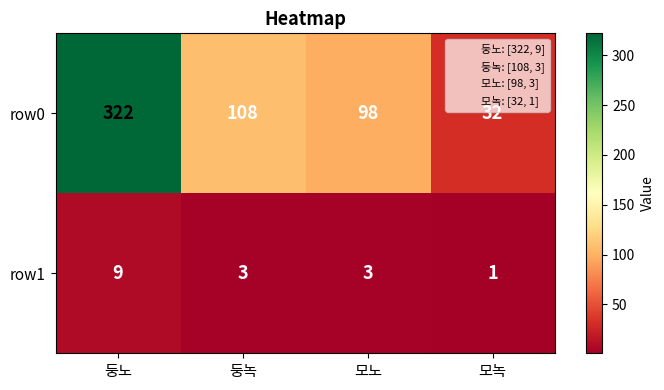

True or false: row0 has a value of 98 at 모노.

True